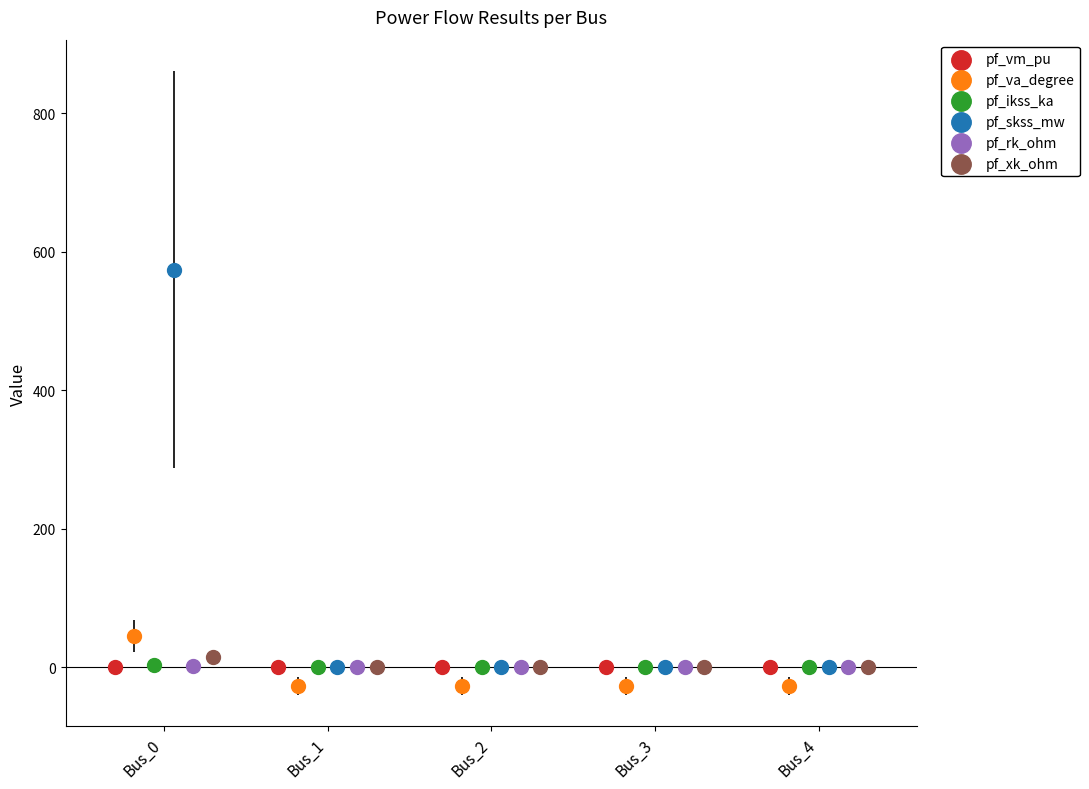

Which series reaches the minimum Y coordinate?

pf_va_degree